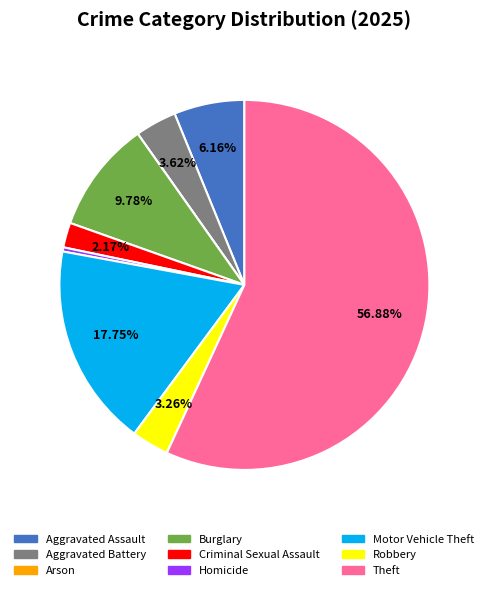

Is it true that Motor Vehicle Theft is 18% of the pie?

True